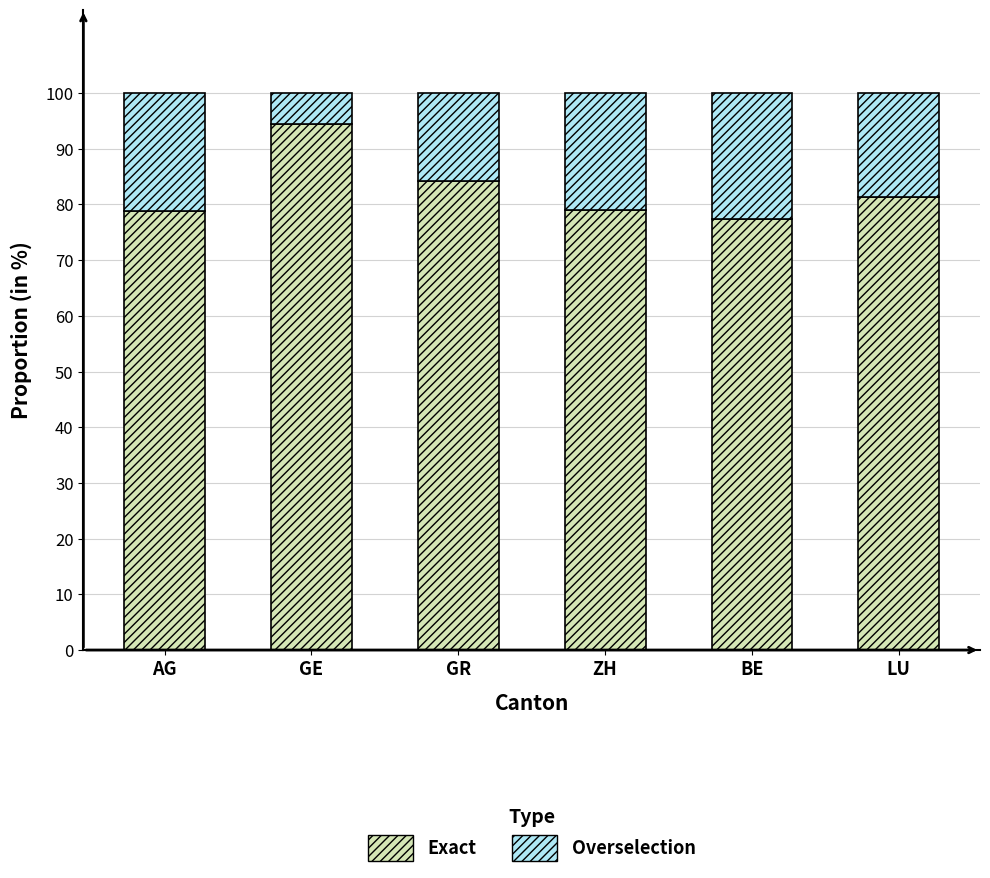

What is the sum of all Exact values?

495.5